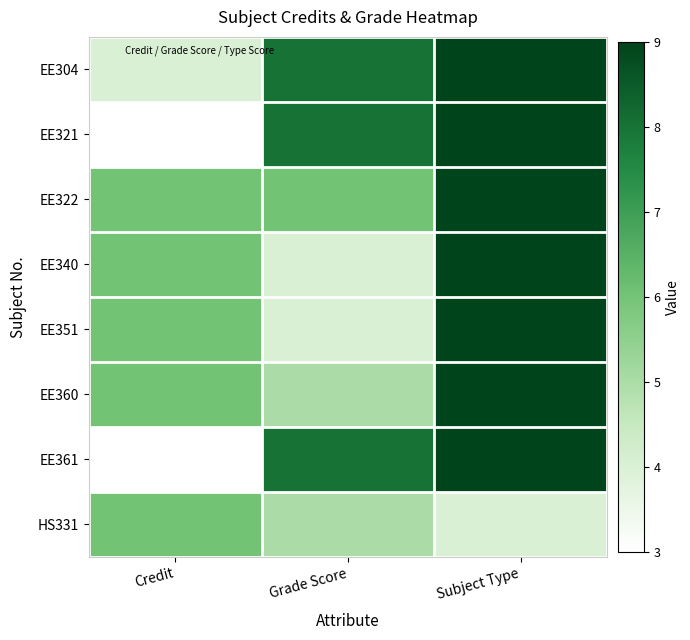

At Subject Type, list the series in order from largest to smallest.

EE304, EE321, EE322, EE340, EE351, EE360, EE361, HS331